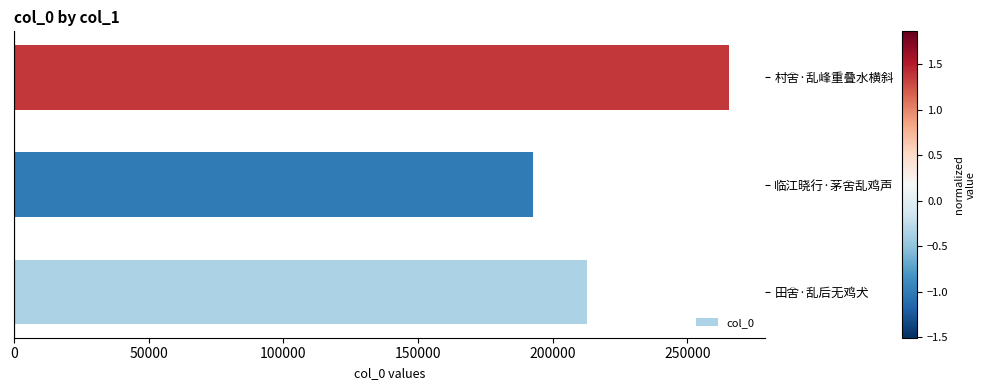

Which label corresponds to the smallest value in the chart?

临江晓行·茅舍乱鸡声